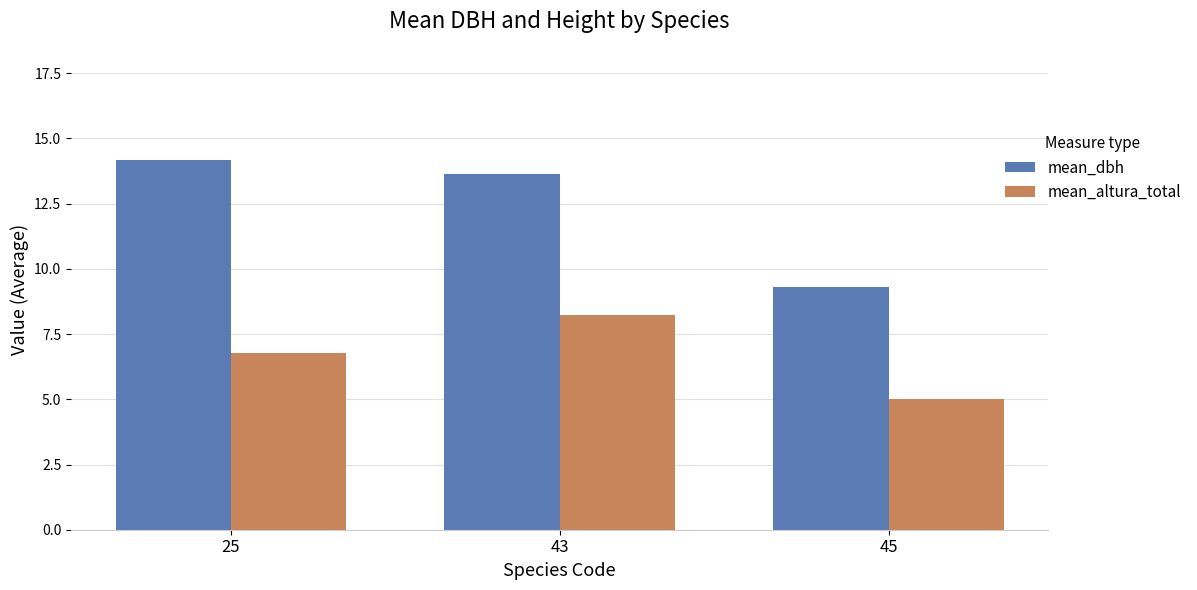

The value of mean_altura_total at 43 is 12.5. True or false?

False